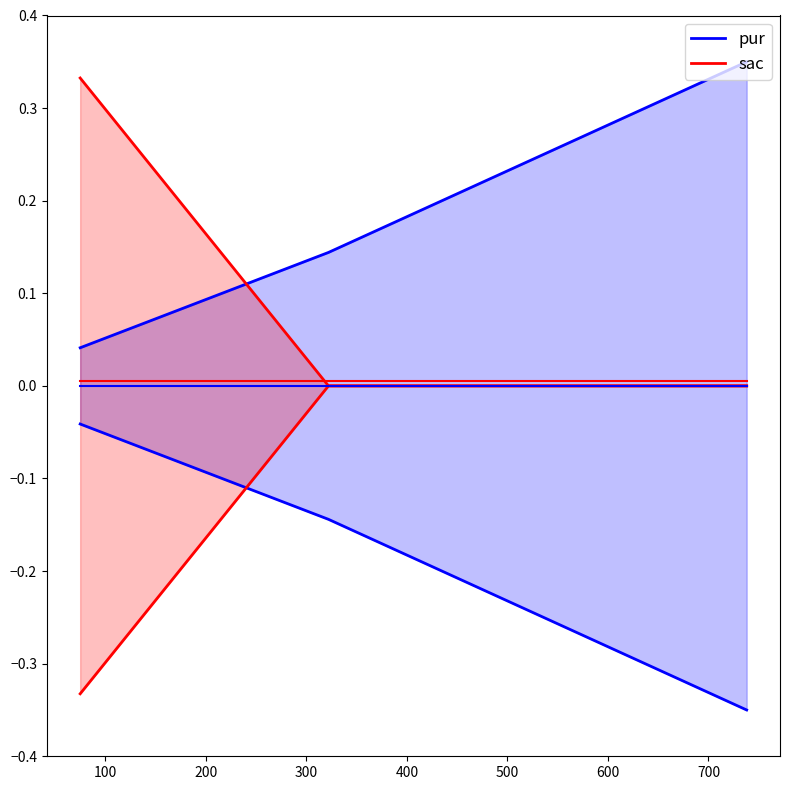

Does the chart have visible grid lines?

No